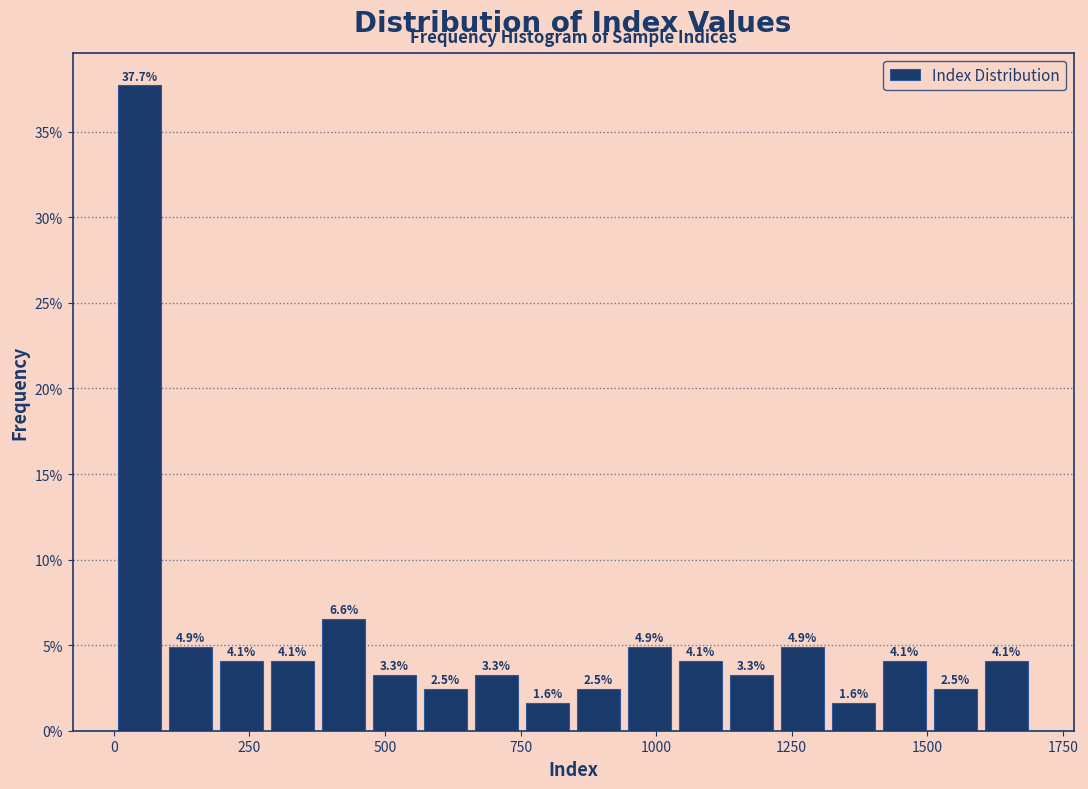

Read against the x-axis, roughly where is the centre of the tallest bar?

50